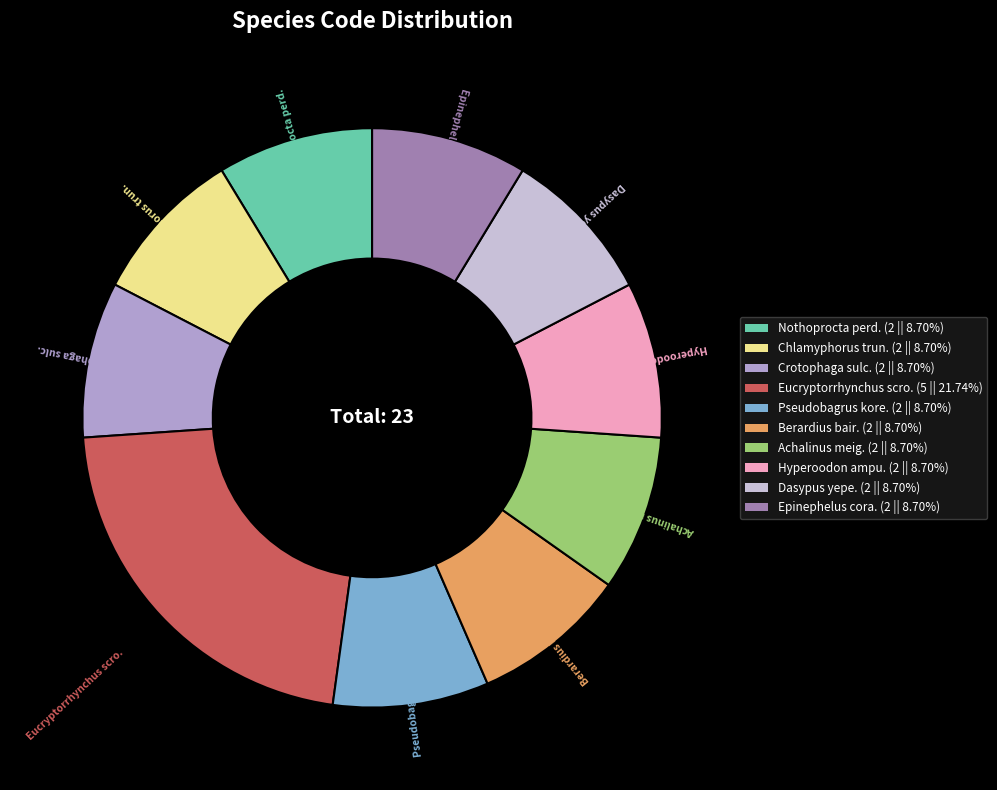

Approximately how many times larger is the value at Epinephelus cora. compared to Achalinus meig.?

1.0